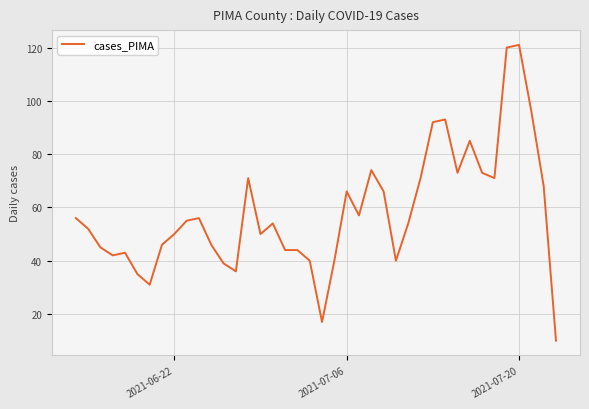

What is the difference between the second highest and second lowest values?

103